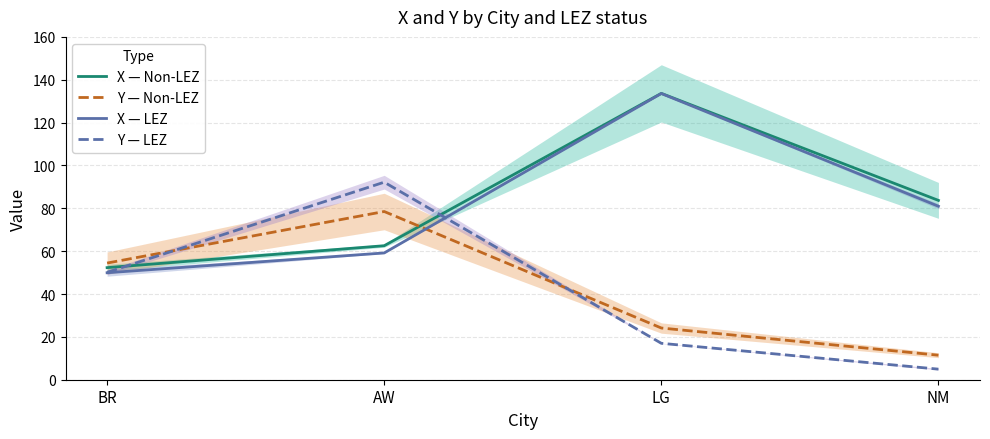

Which series has the largest total across all categories?

X — Non-LEZ